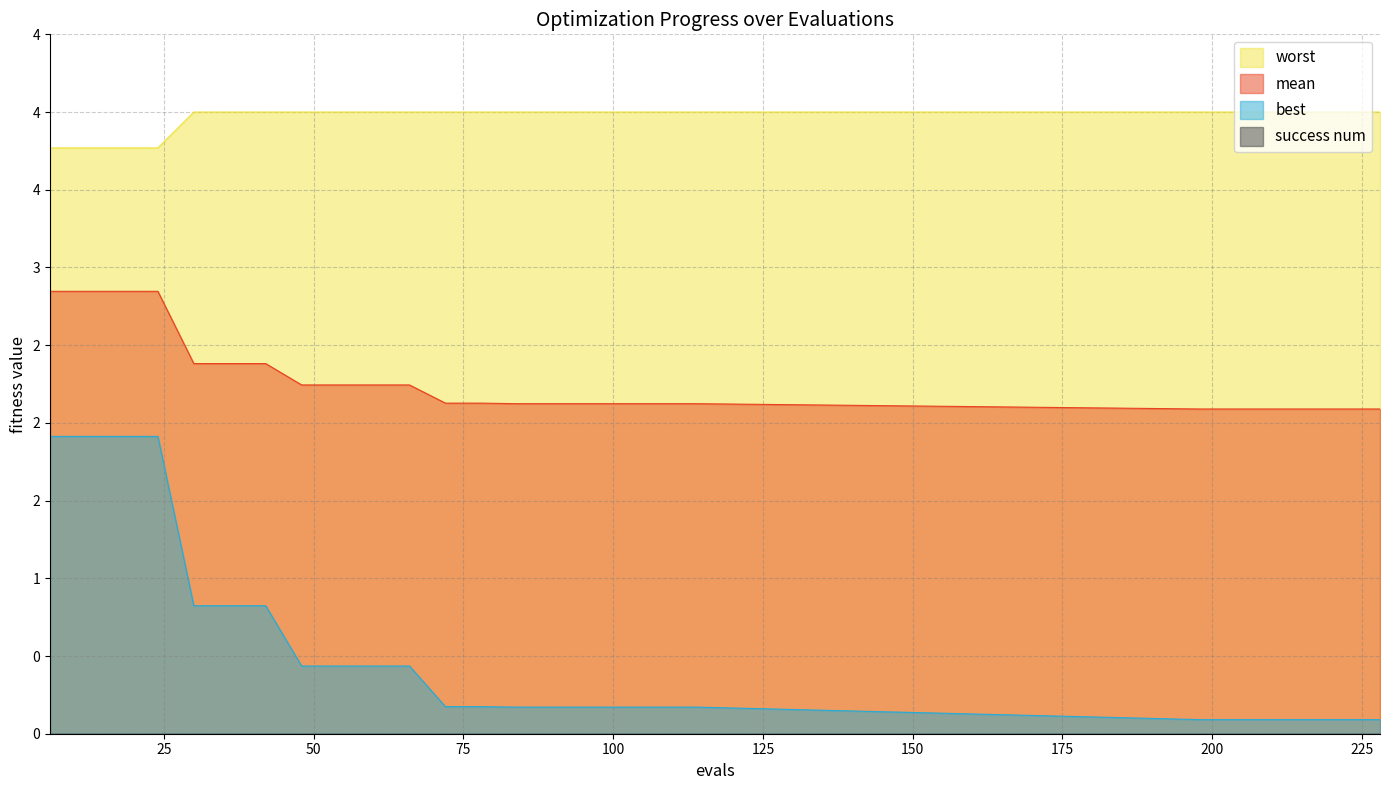

At which label is best closest to 1?

30